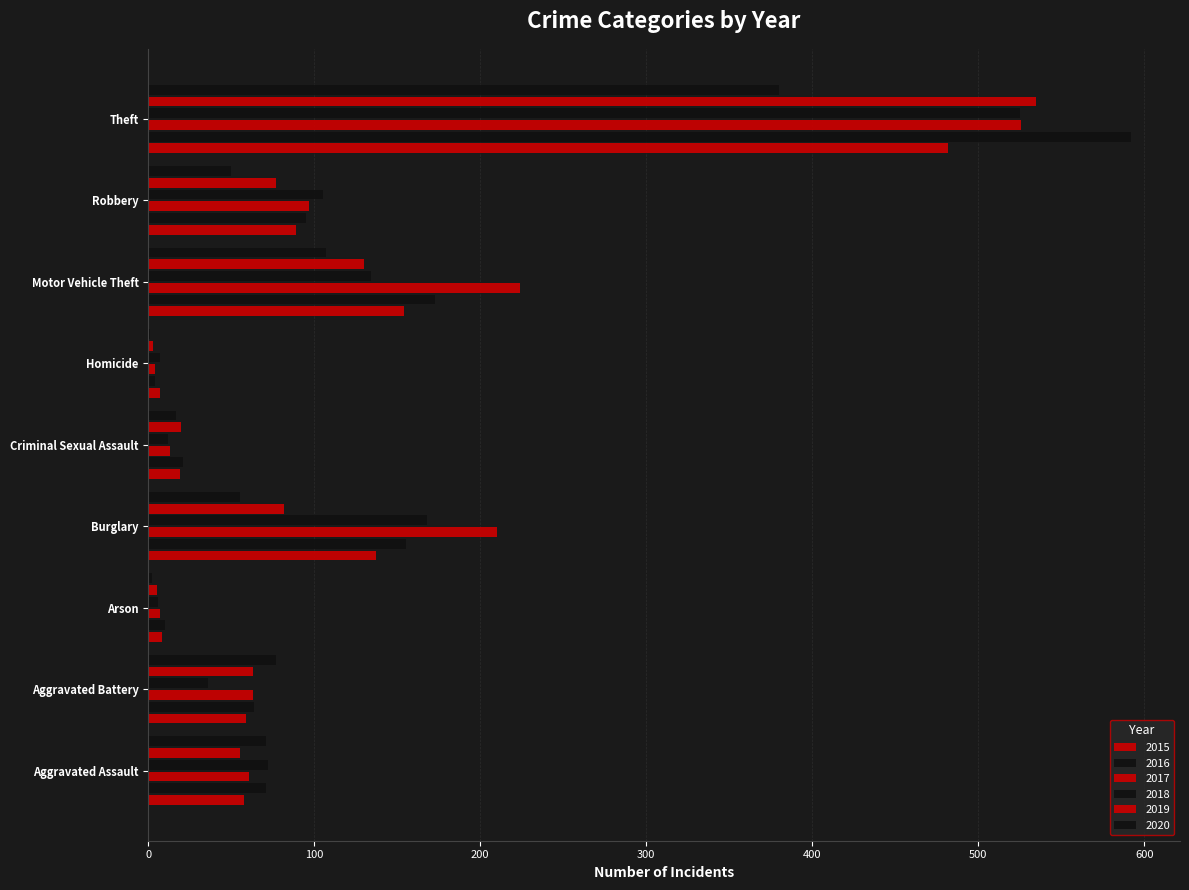

How many data points does each series have?

9